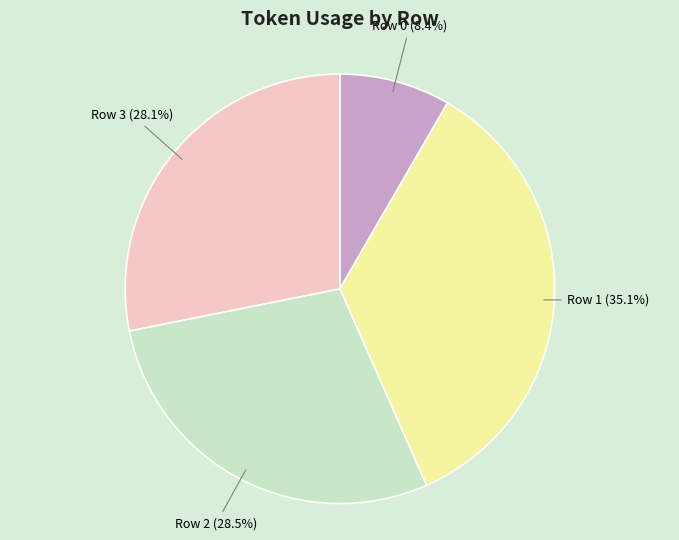

Is there a majority slice in this chart?

No